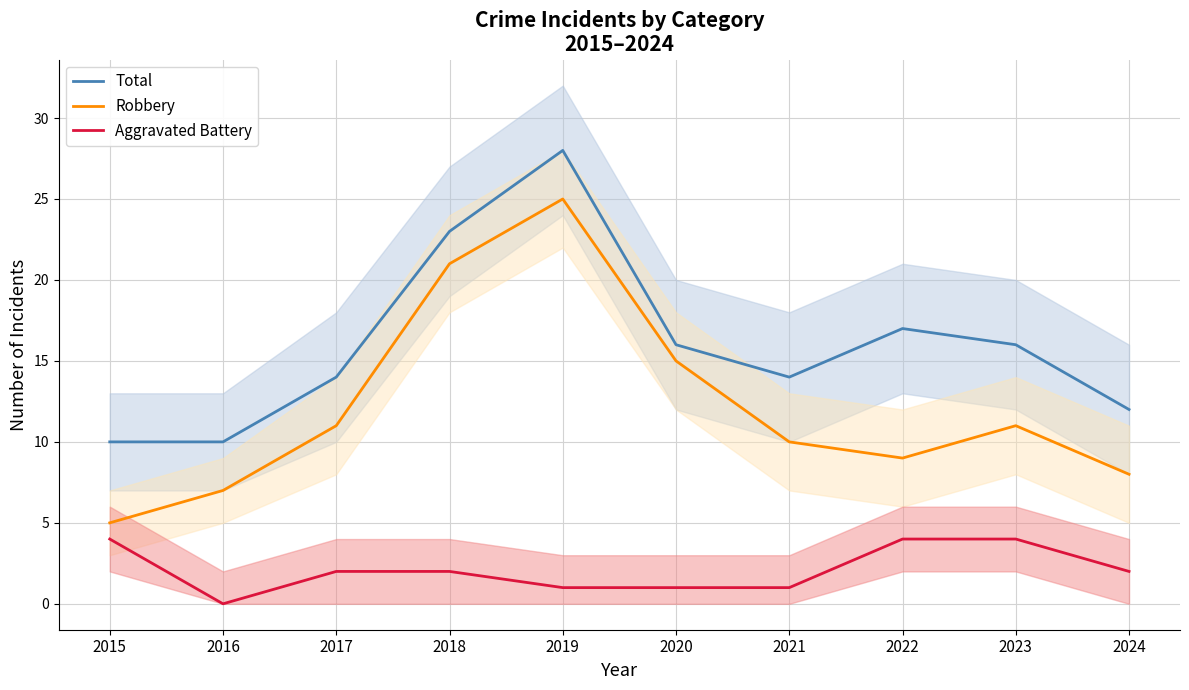

At which category is the sum across all series the highest?

2019